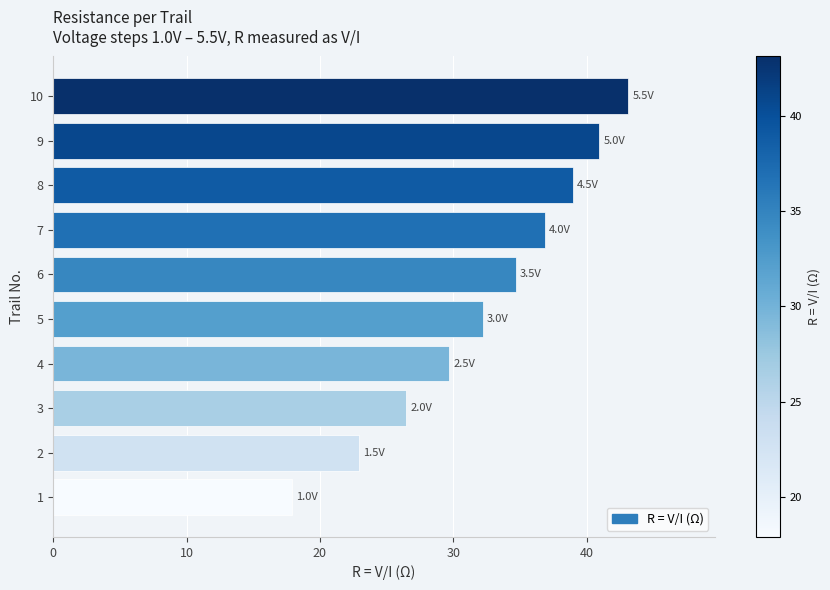

List the labels in order of value, largest first.

10, 9, 8, 7, 6, 5, 4, 3, 2, 1